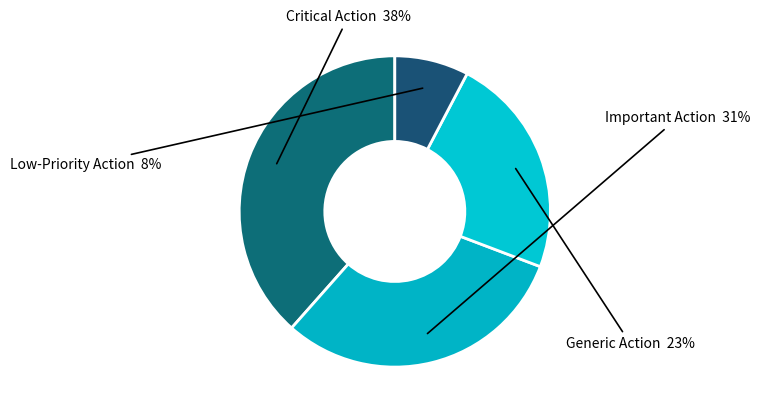

Which category has the biggest portion of the pie?

Perform this Critical Action